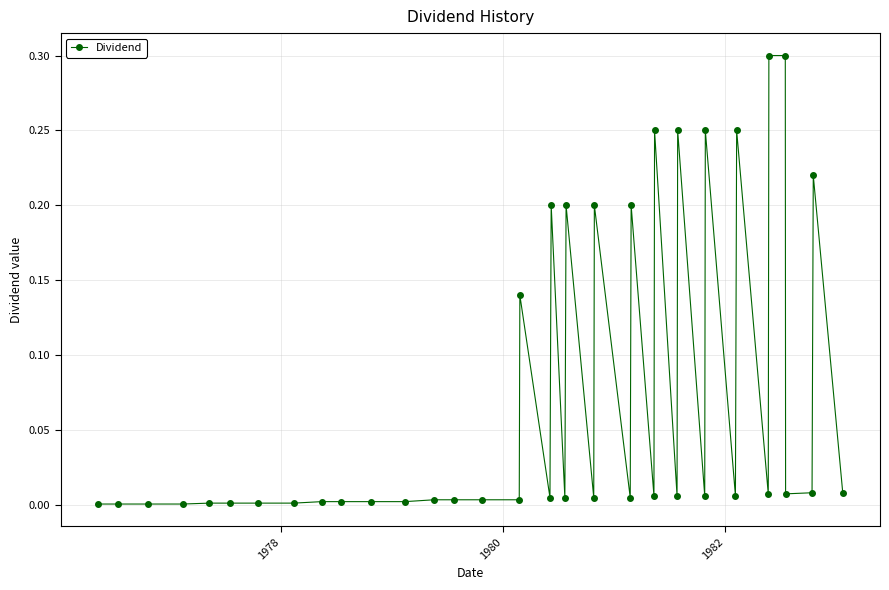

True or false: the data has more than 1 interior local peaks.

True